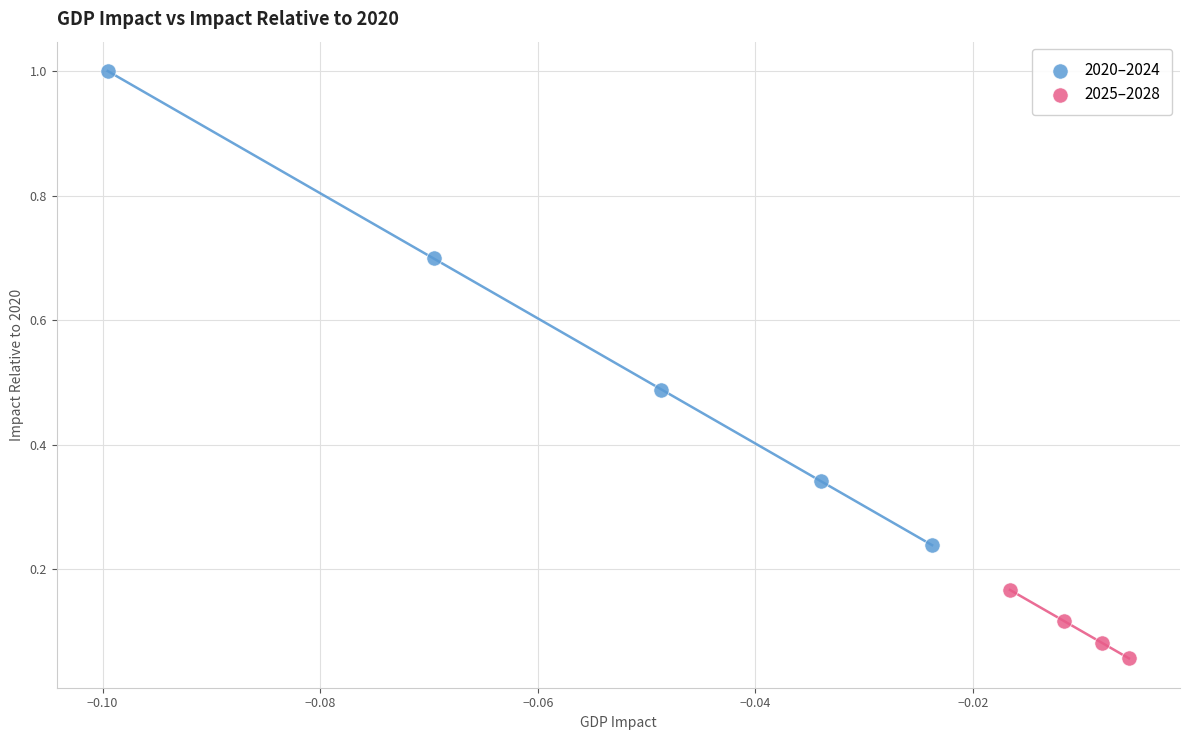

Which series reaches the minimum Y coordinate?

2025–2028